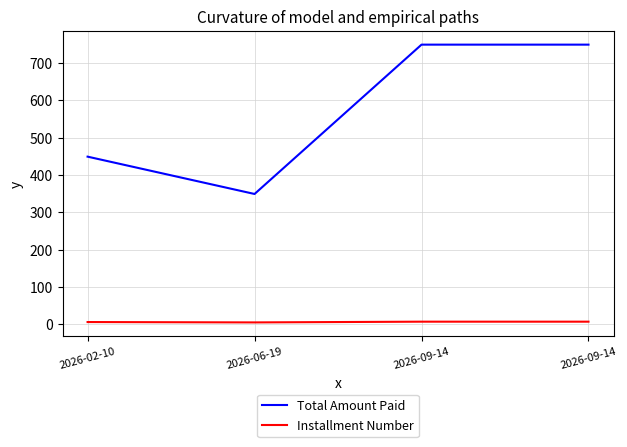

How many values in the Installment Number series are below 7?

2